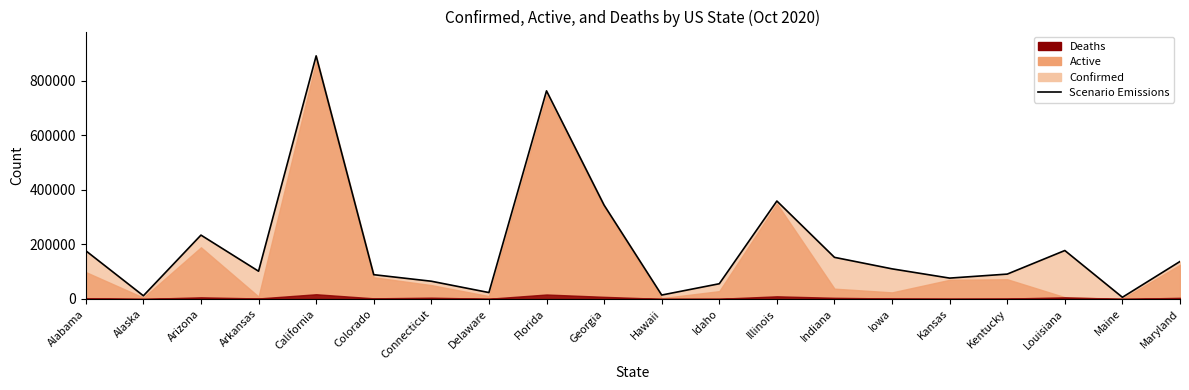

Reading left to right, what are all the values shown in this chart?

Alabama=176605	Alaska=11602	Arizona=233912	Arkansas=101596	California=890810	Colorado=88849	Connecticut=64871	Delaware=23375	Florida=762533	Georgia=343750	Hawaii=14233	Idaho=55650	Illinois=358799	Indiana=152396	Iowa=110250	Kansas=76310	Kentucky=90996	Louisiana=177399	Maine=6024	Maryland=137236